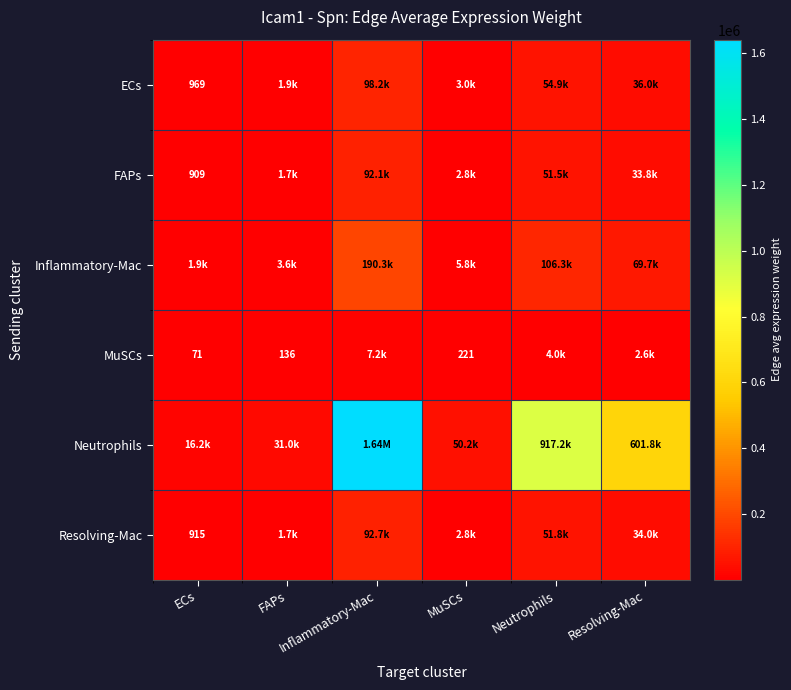

Read the Neutrophils value at Resolving-Mac.

601796.6